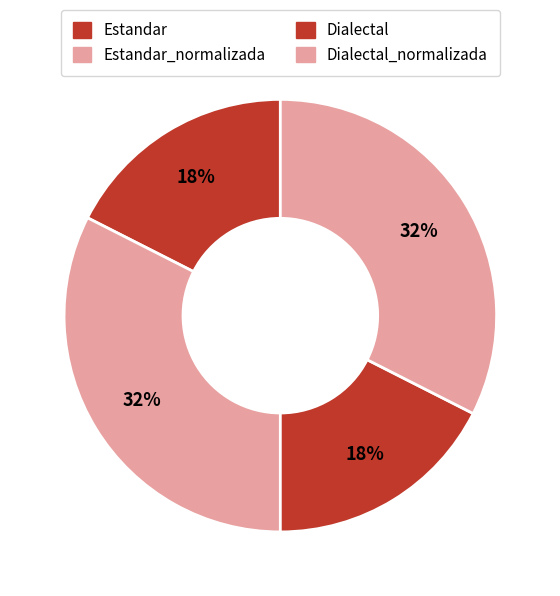

Is there any slice that represents more than half of the pie?

No